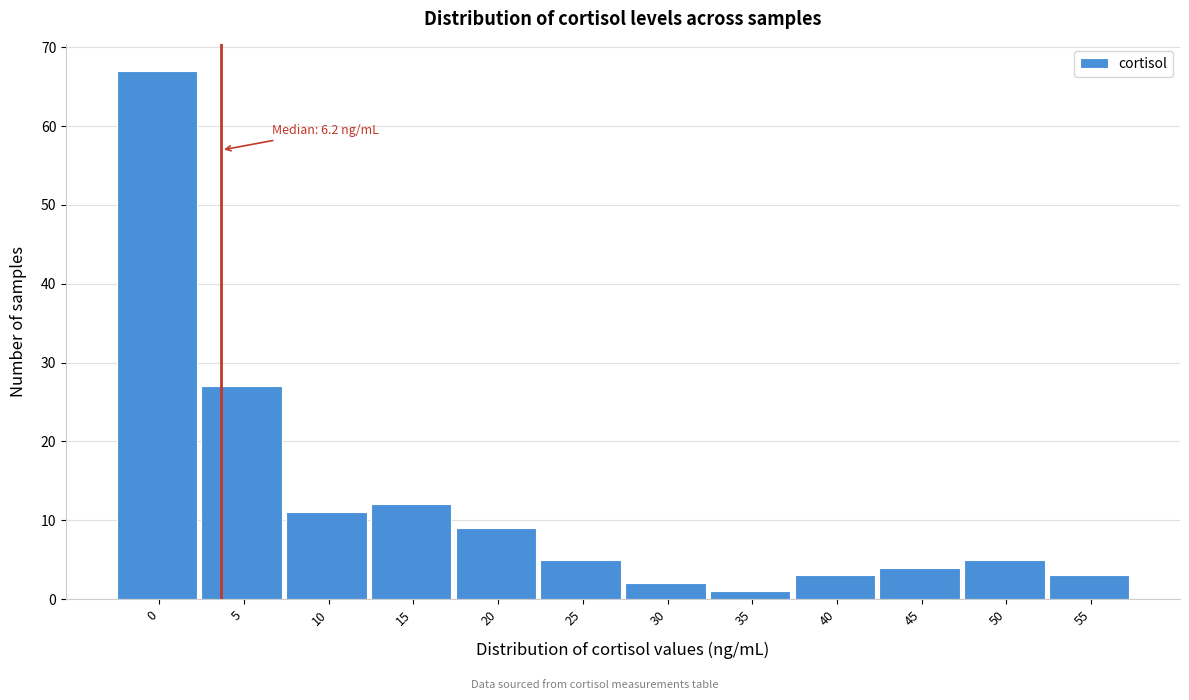

Reading right to left, extract all data points from this chart.

3	5	4	3	1	2	5	9	12	11	27	67